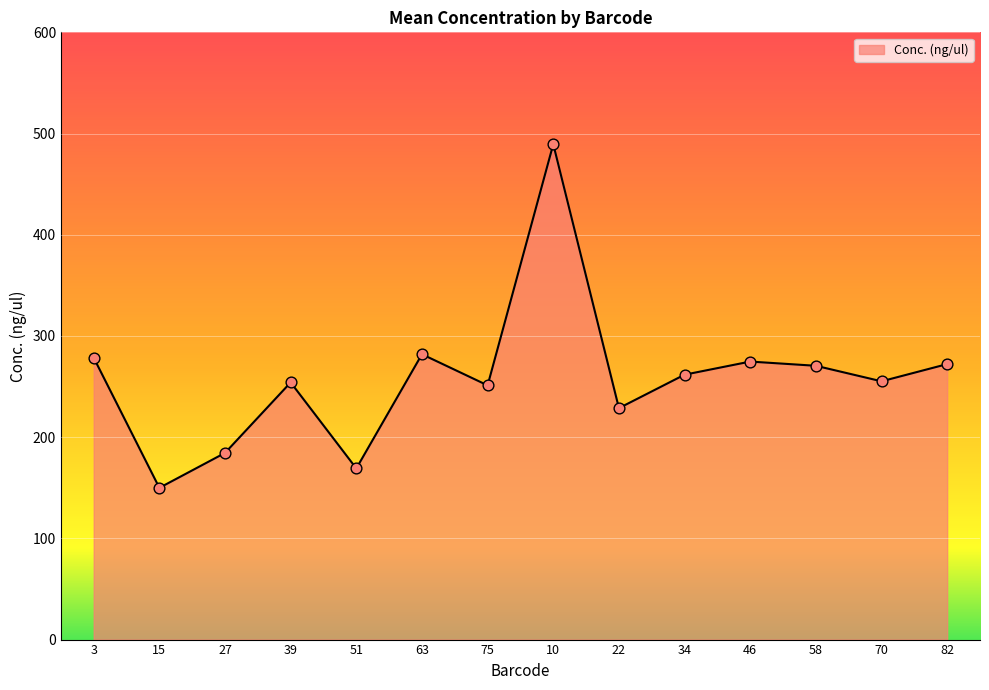

Which has a higher value, 27 or 10?

10